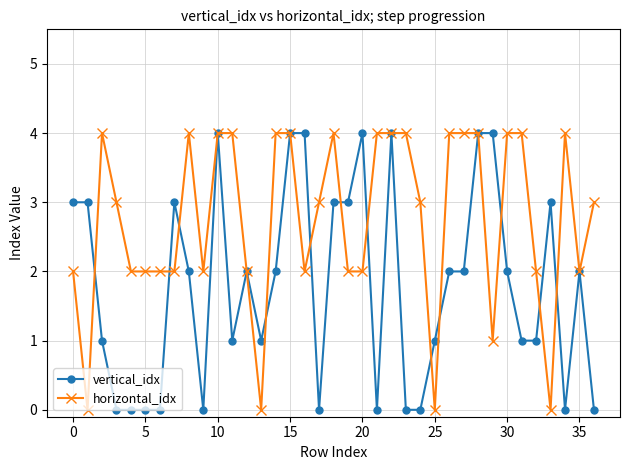

Which series has the largest total across all categories?

horizontal_idx